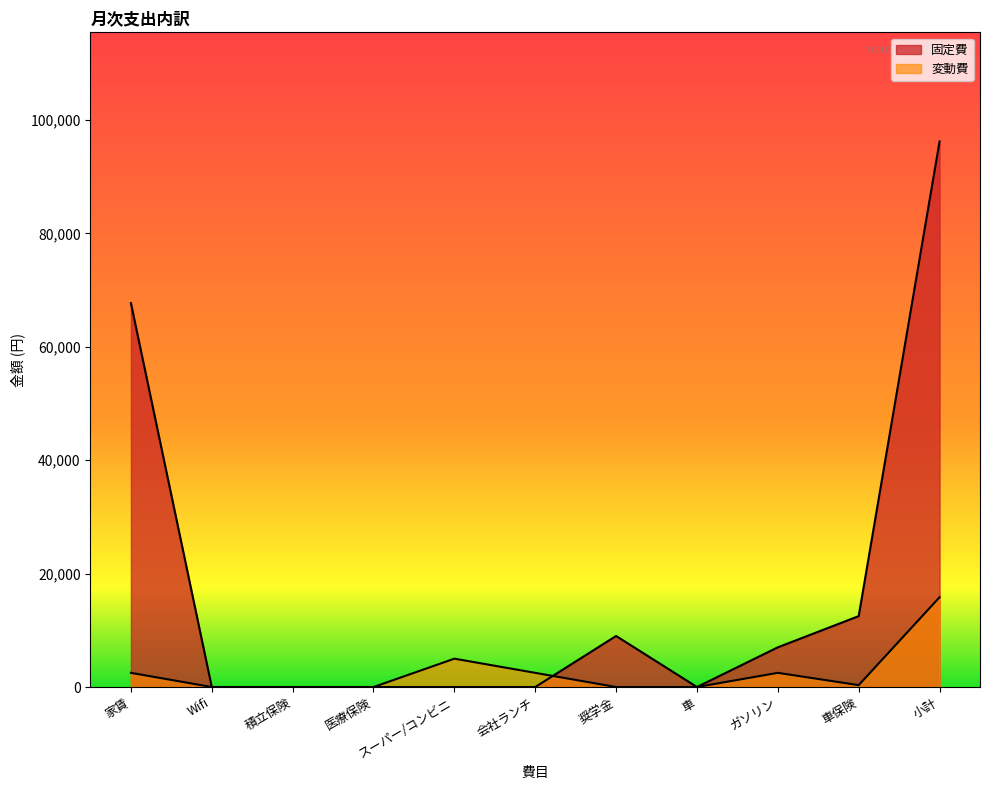

Rank the series by their average value, from lowest to highest.

変動費, 固定費